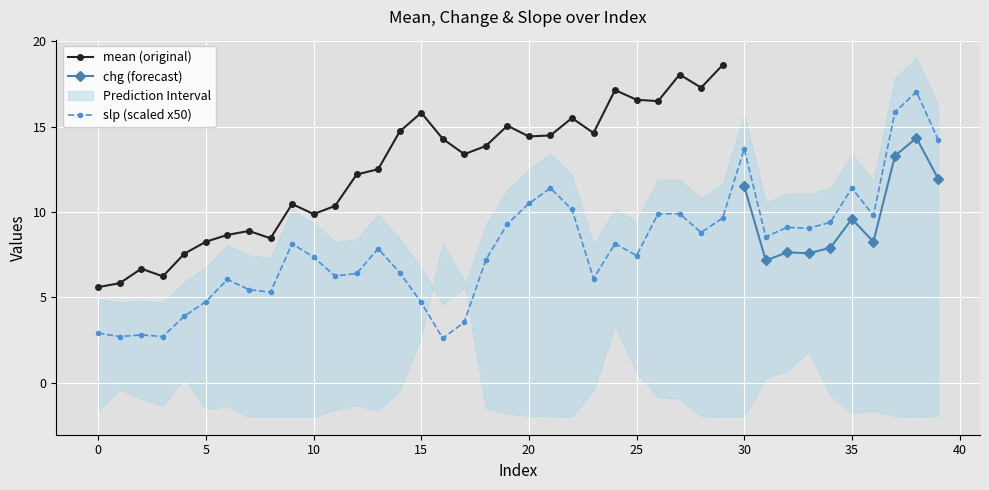

True or false: slp has more than 1 points higher than both neighbors.

True